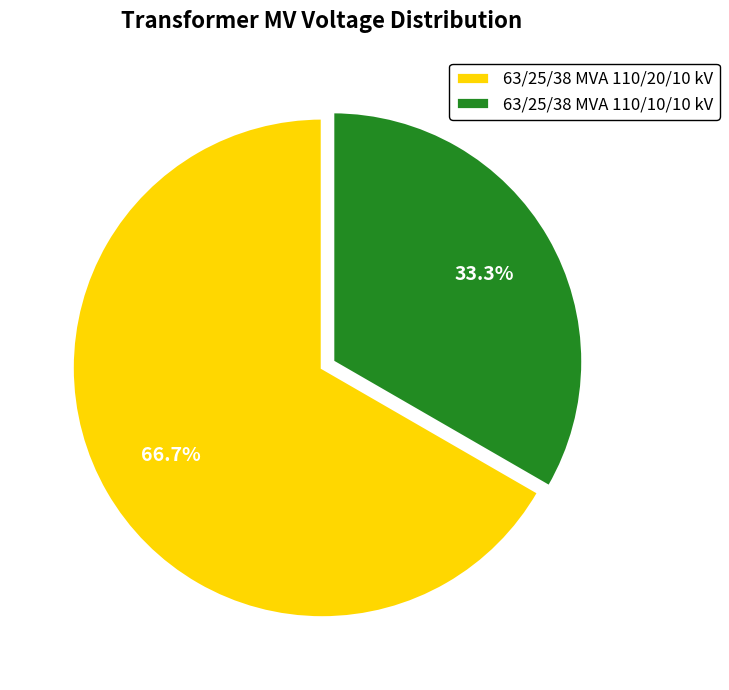

To the nearest percent, what percentage of the pie is 63/25/38 MVA 110/20/10 kV?

67%